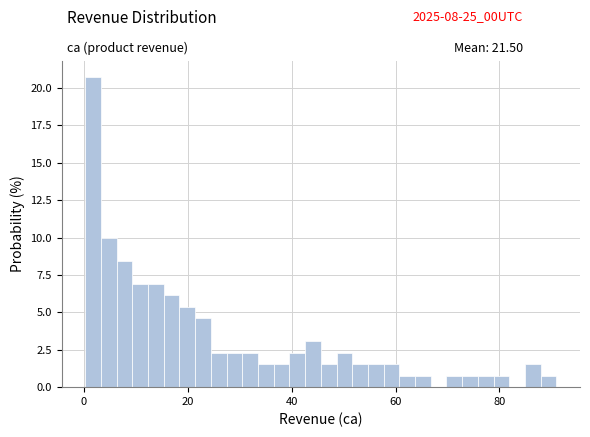

Around what value on the x-axis is the tallest bar? Give the approximate position of its centre, as read against the axis.

2